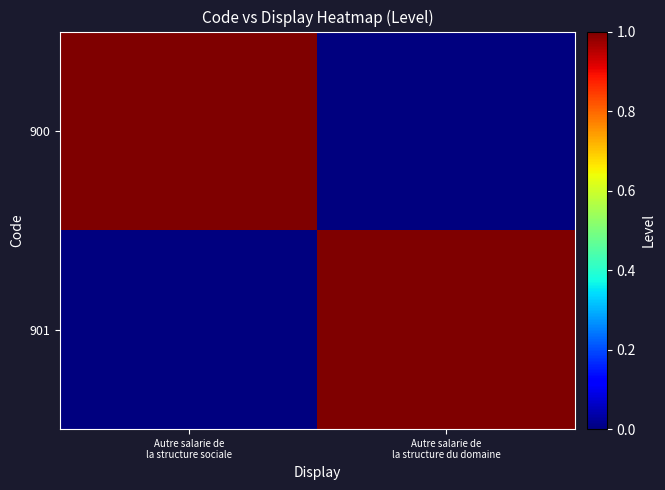

Reading left to right, extract all data points from this chart.

900: Autre salarie de
la structure sociale=1	Autre salarie de
la structure du domaine=0
901: Autre salarie de
la structure sociale=0	Autre salarie de
la structure du domaine=1